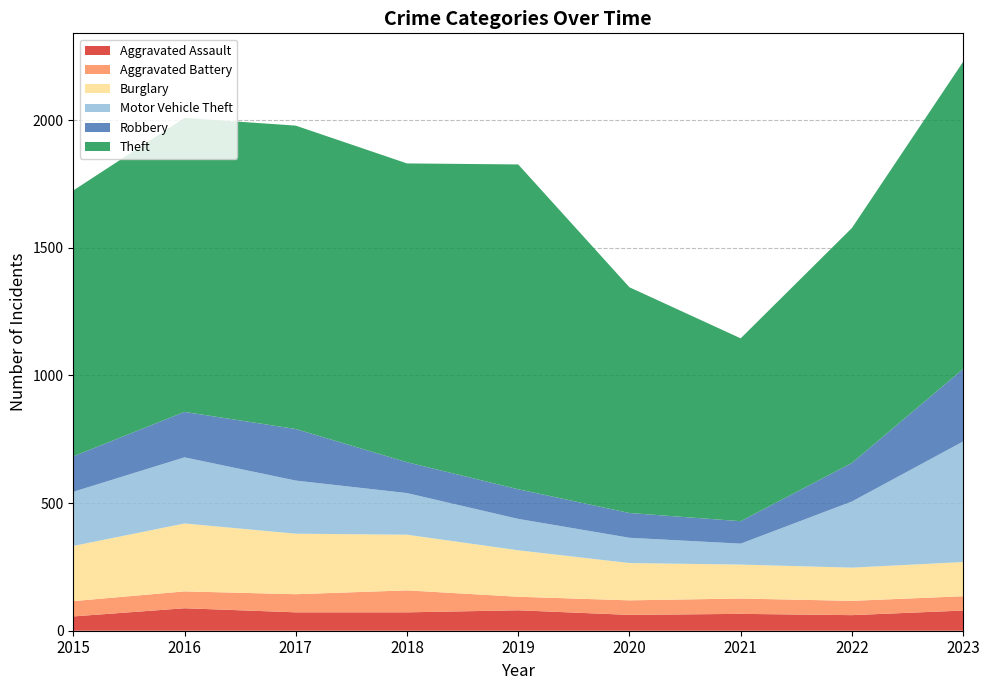

Reading left to right, list all the values displayed in this chart.

Aggravated Assault: 56	88	72	72	80	62	66	61	79
Aggravated Battery: 60	66	71	86	53	57	60	56	56
Burglary: 216	266	237	218	182	146	133	130	134
Motor Vehicle Theft: 212	259	208	163	123	99	82	259	472
Robbery: 139	178	202	121	116	97	88	151	284
Theft: 1041	1151	1188	1170	1272	884	716	920	1203